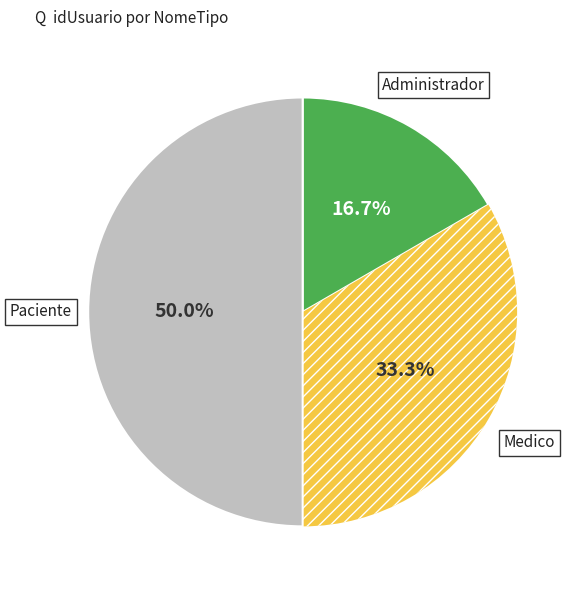

Which category has the smallest portion of the pie?

Administrador